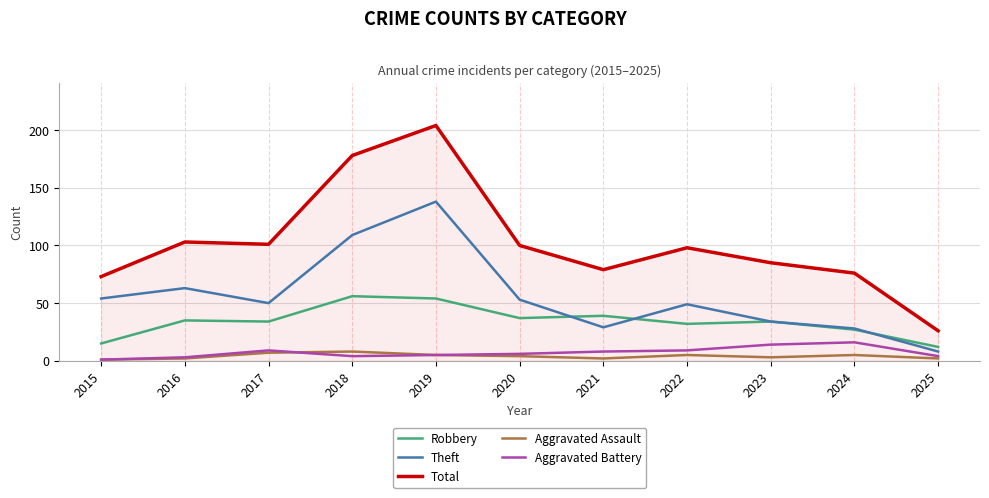

Reading left to right, transcribe all the data shown in this chart.

Robbery: 2015=15	2016=35	2017=34	2018=56	2019=54	2020=37	2021=39	2022=32	2023=34	2024=27	2025=12
Theft: 2015=54	2016=63	2017=50	2018=109	2019=138	2020=53	2021=29	2022=49	2023=34	2024=28	2025=8
Total: 2015=73	2016=103	2017=101	2018=178	2019=204	2020=100	2021=79	2022=98	2023=85	2024=76	2025=26
Aggravated Assault: 2015=1	2016=2	2017=7	2018=8	2019=5	2020=4	2021=2	2022=5	2023=3	2024=5	2025=2
Aggravated Battery: 2015=1	2016=3	2017=9	2018=4	2019=5	2020=6	2021=8	2022=9	2023=14	2024=16	2025=4